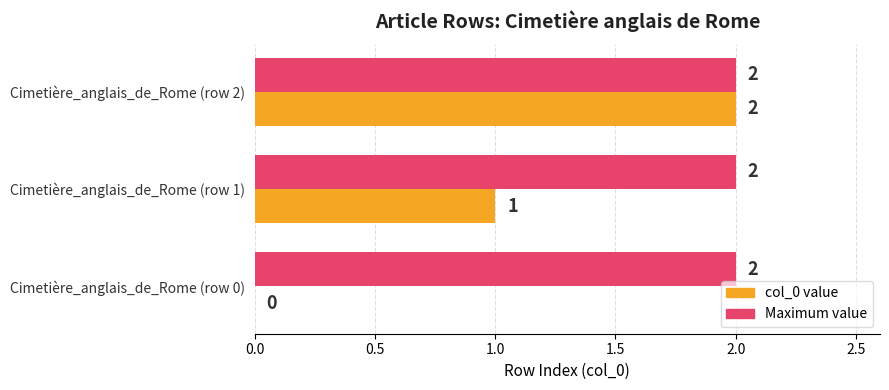

True or false: col_0 value has a value of 2 at Cimetière_anglais_de_Rome (row 2).

True